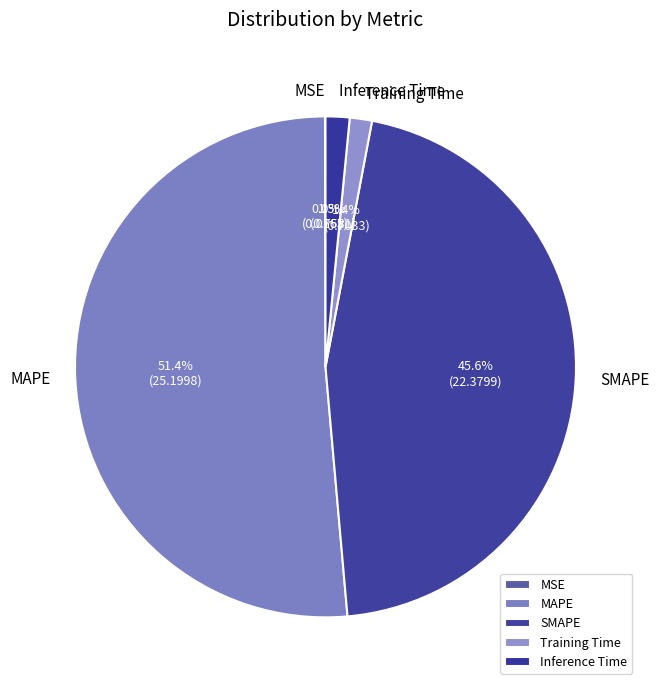

Is the sum of MAPE and Inference Time greater than half?

Yes